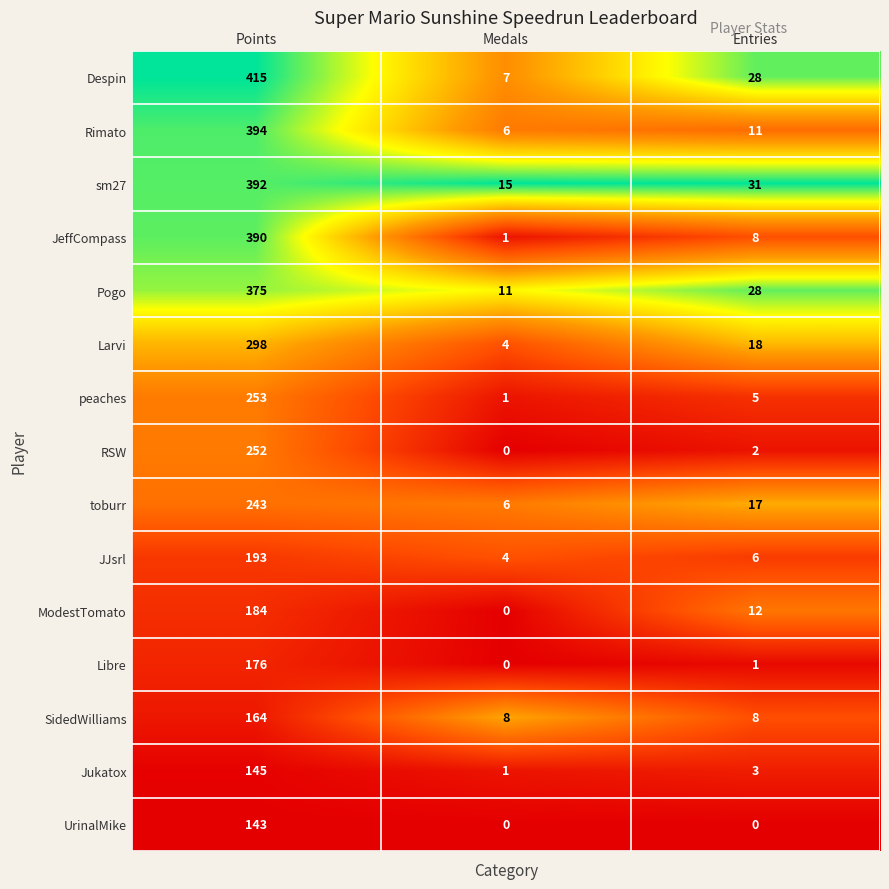

What is the total value across all series at Entries?

178